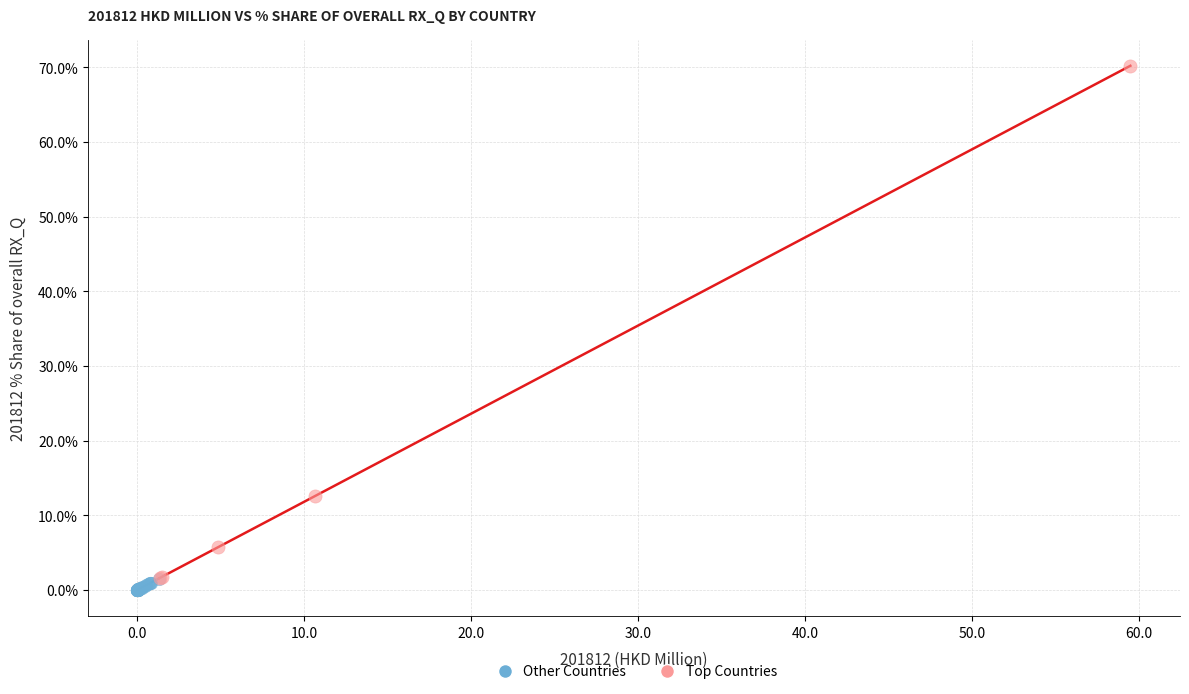

Which series contains the lowest Y value?

Other Countries